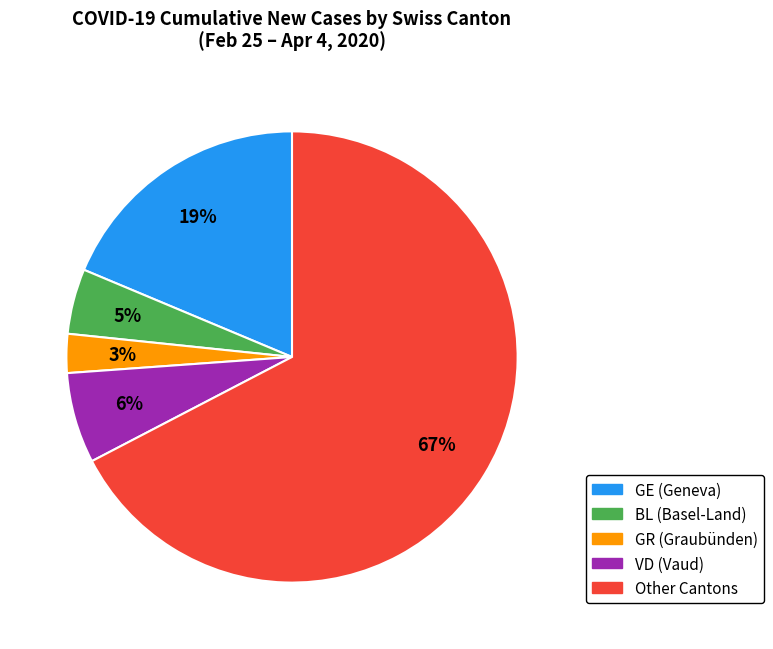

Is there a majority slice in this chart?

Yes